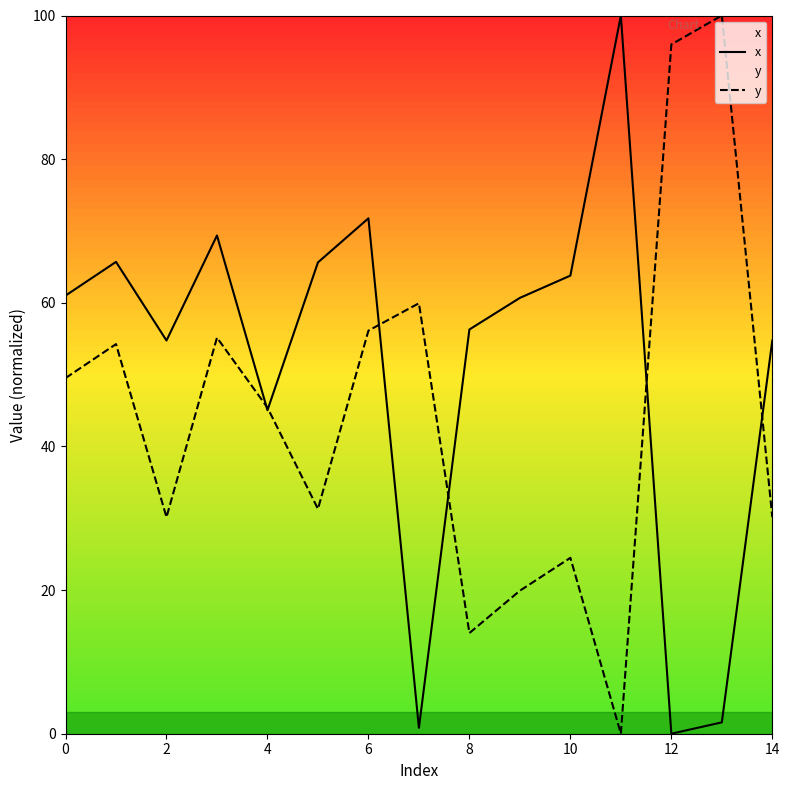

True or false: x and y intersect in this chart.

True